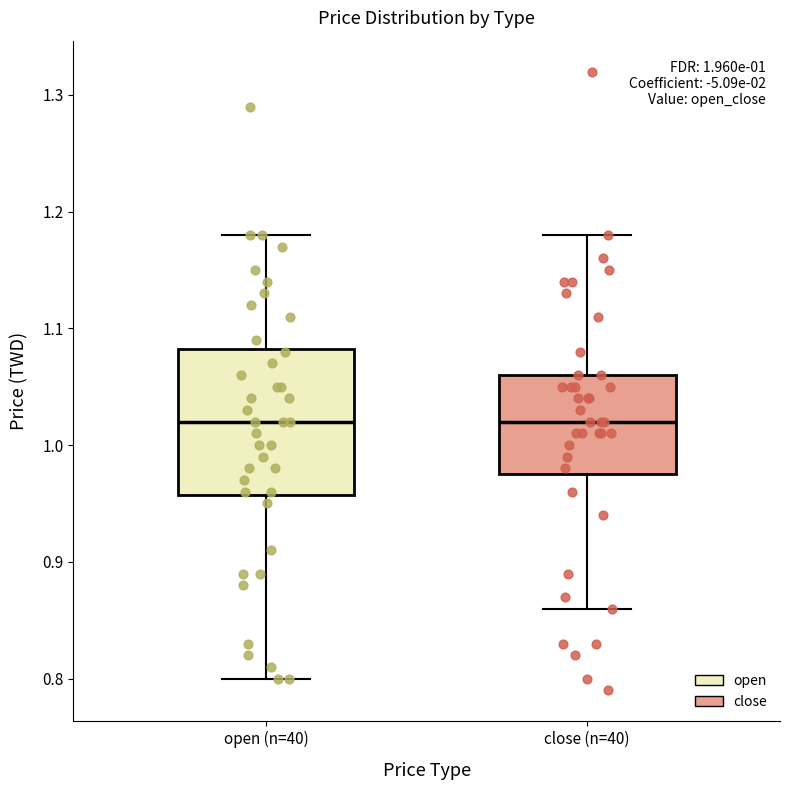

Which box is the tallest, from its lower edge to its upper edge?

open (n=40)